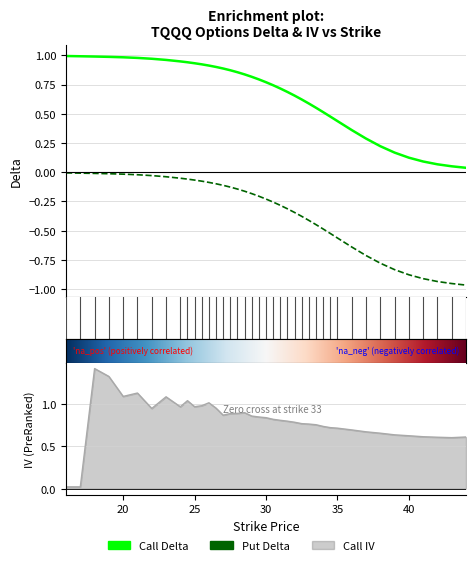

Rank the categories by Put Delta value from lowest to highest.

44, 43, 42, 41, 40, 39, 38, 37, 36, 35, 34.5, 34, 33.5, 33, 32.5, 32, 31.5, 31, 30.5, 30, 29.5, 29, 28.5, 28, 27.5, 27, 26.5, 26, 25.5, 25, 24.5, 24, 23, 22, 21, 20, 19, 18, 17, 16